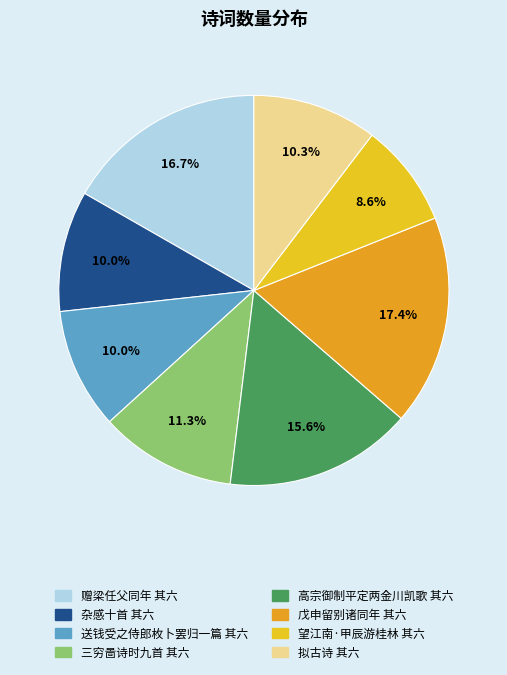

To the nearest percent, what percentage of the pie is 赠梁任父同年 其六?

17%